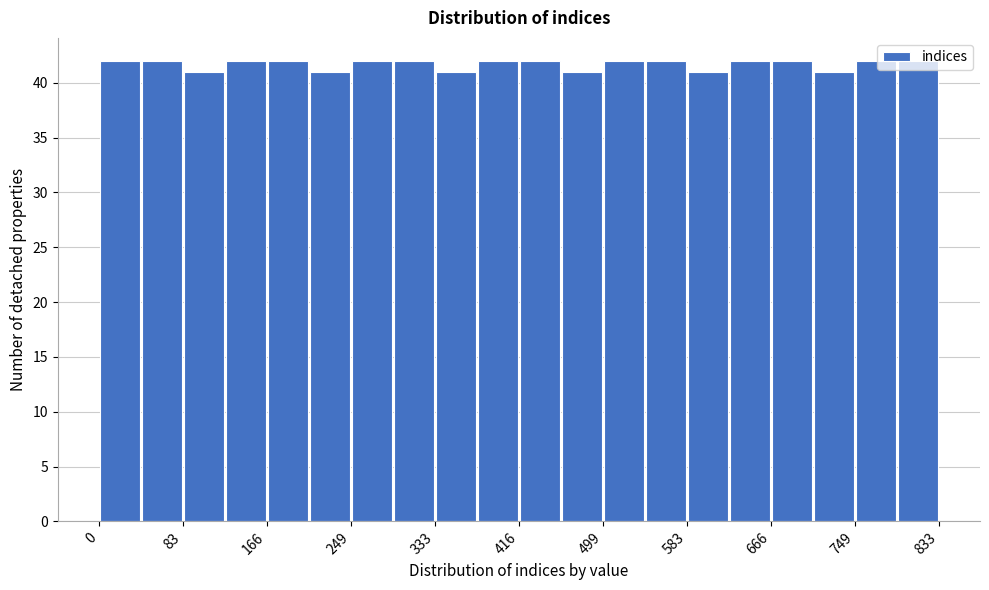

Reading left to right, transcribe this chart: for each bar, give the range it covers on the x-axis and its height. Neither the bar edges nor the heights are printed on the chart, so give them approximately, as read against the axes.

0 to 40: 42
40 to 80: 42
80 to 120: 41
120 to 170: 42
170 to 210: 42
210 to 250: 41
250 to 290: 42
290 to 330: 42
330 to 370: 41
370 to 420: 42
420 to 460: 42
460 to 500: 41
500 to 540: 42
540 to 580: 42
580 to 620: 41
620 to 670: 42
670 to 710: 42
710 to 750: 41
750 to 790: 42
790 to 830: 42